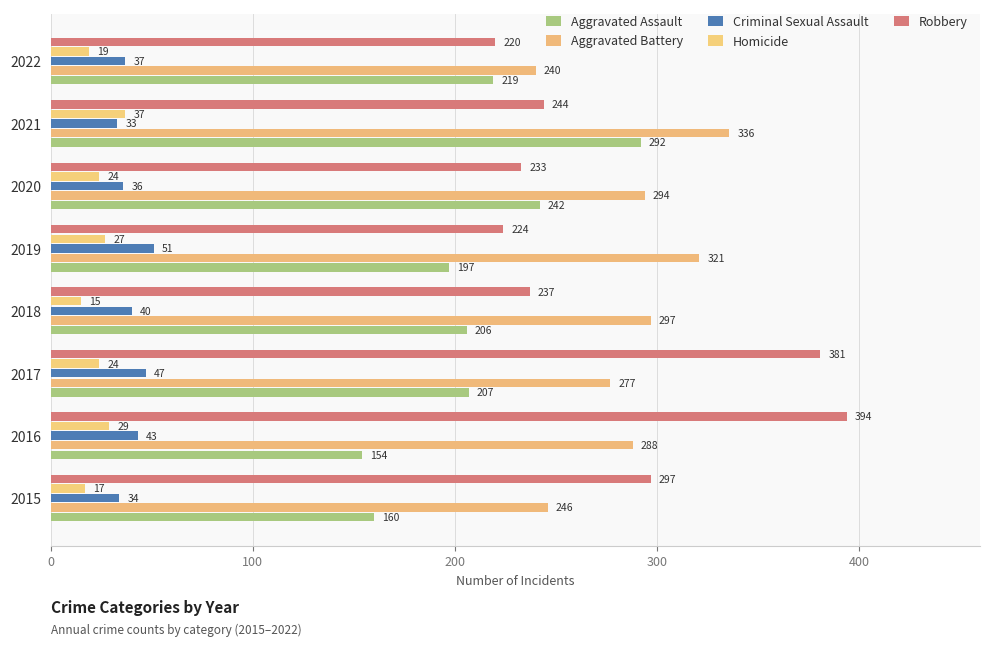

What is the minimum value for Robbery?

220